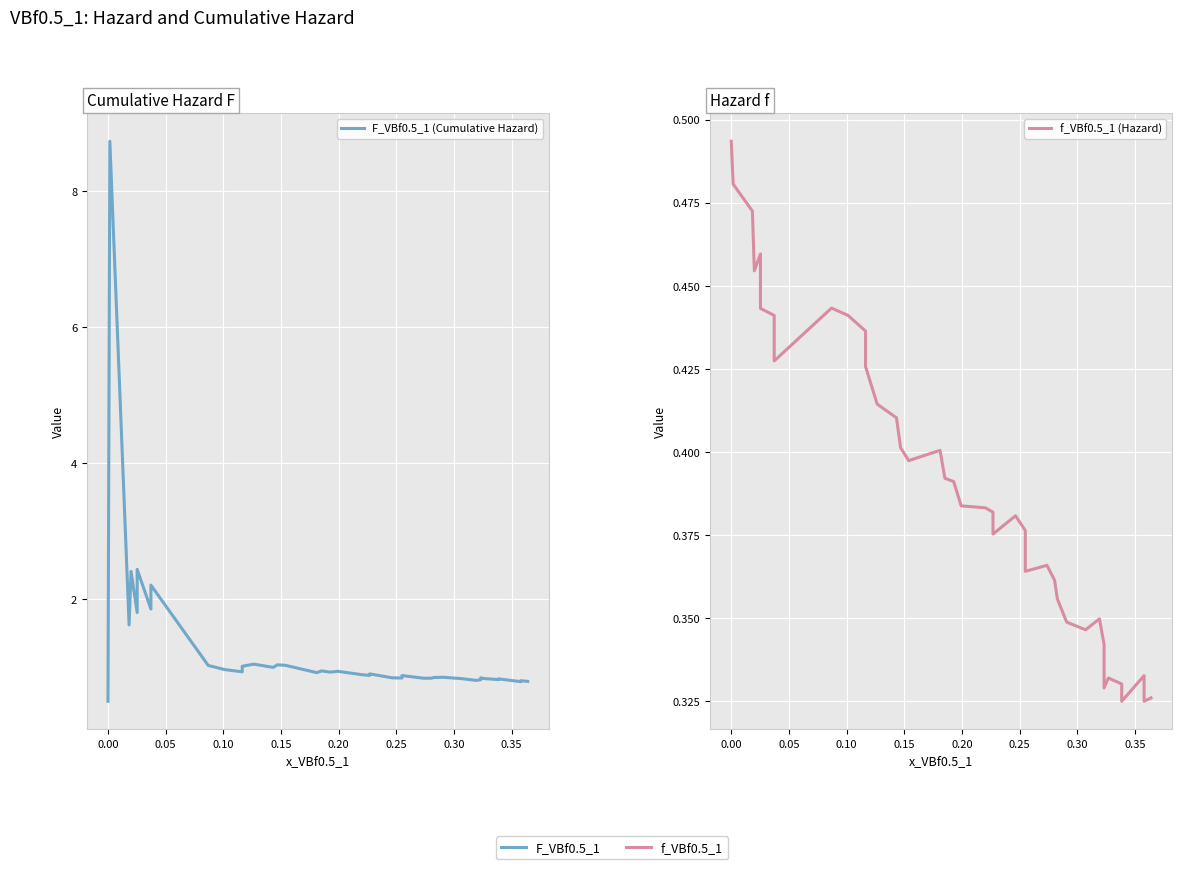

True or false: F_VBf0.5_1 (Cumulative Hazard) and f_VBf0.5_1 (Hazard) intersect in this chart.

False